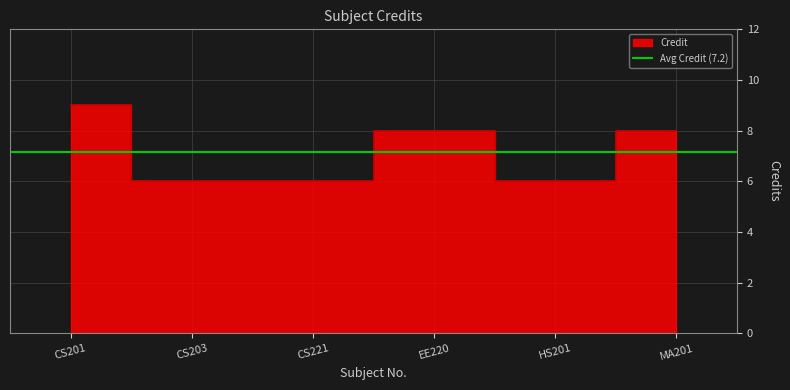

What position from the right is HS201?

2